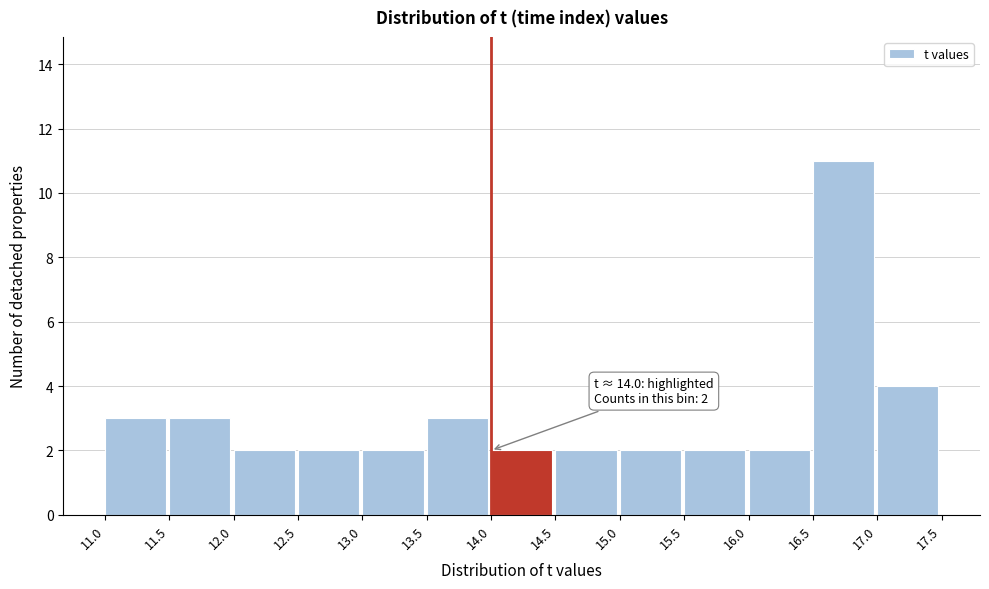

Over which range of the x-axis is the bar tallest?

16.5 to 17.0